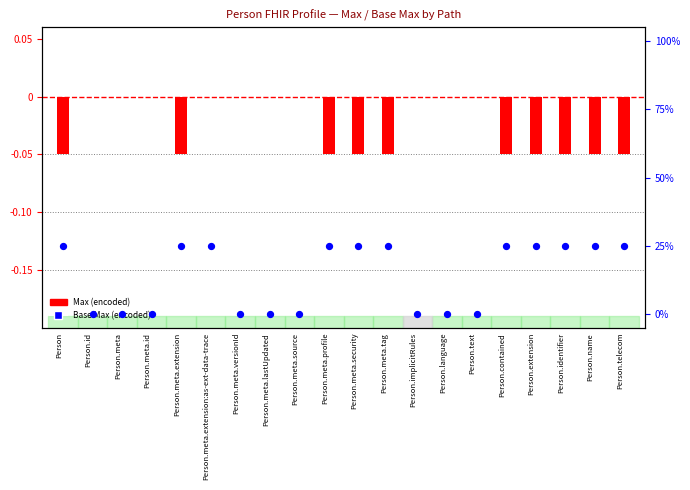

Which series has the largest total across all categories?

Base Max encoded (blue)